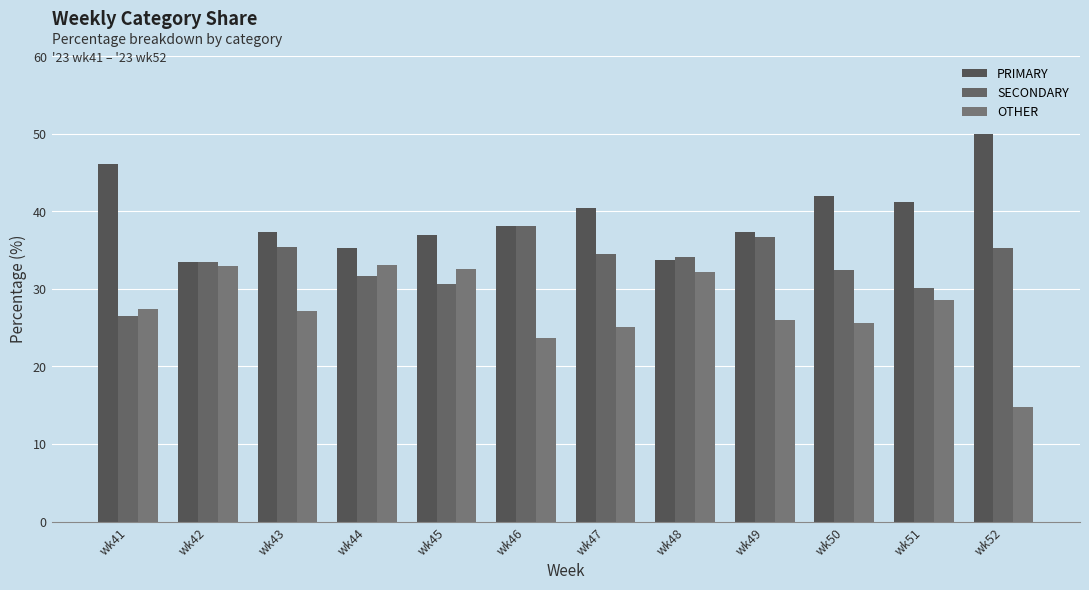

Rank the series by their average value, from highest to lowest.

PRIMARY, SECONDARY, OTHER